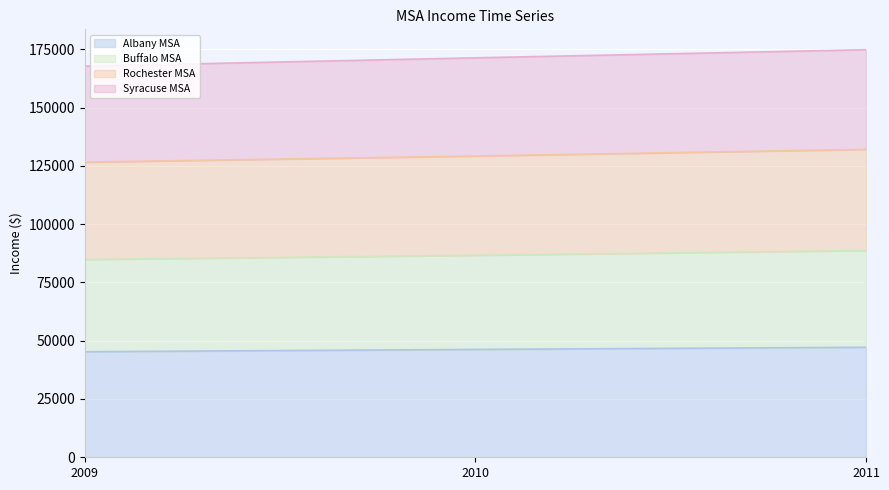

The value of Albany MSA at 2011 is 47180. True or false?

True